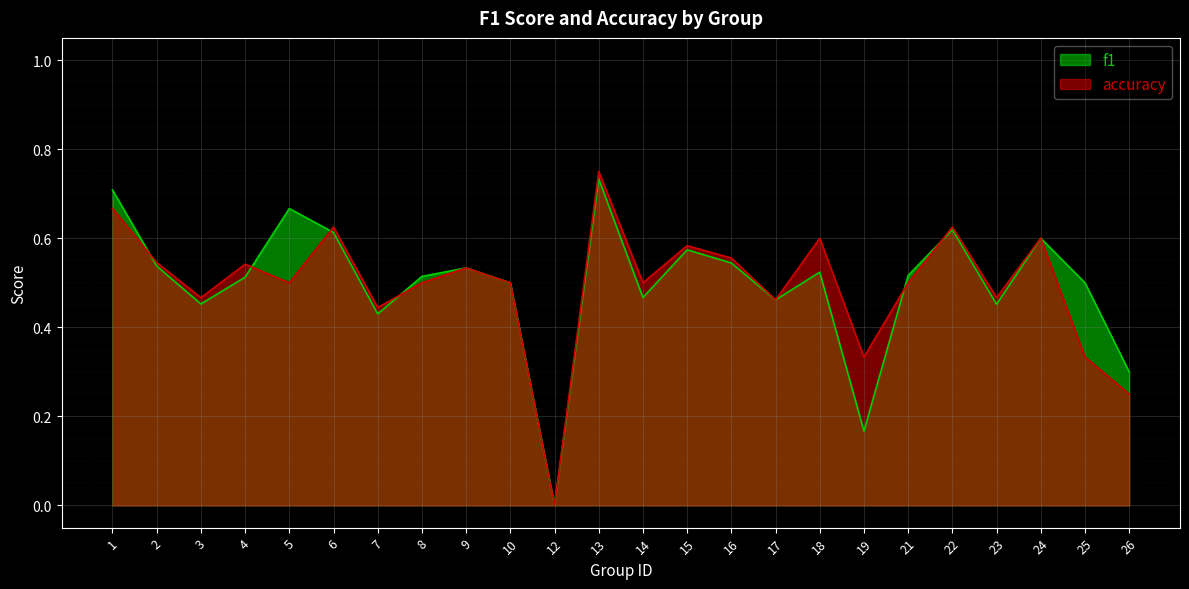

What are all the series names shown in the legend?

f1, accuracy